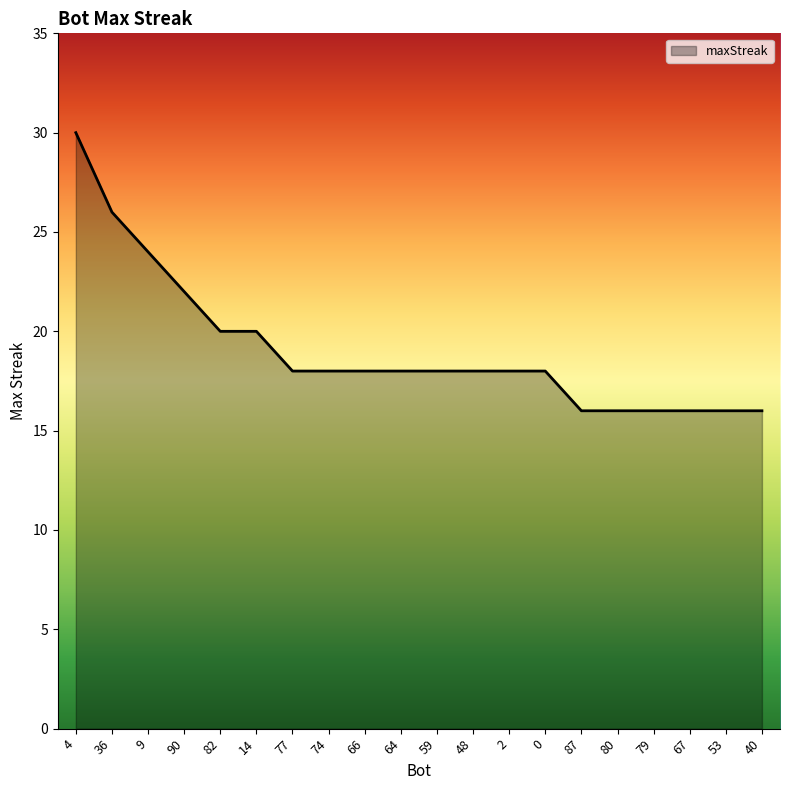

Which label corresponds to the largest value in the chart?

4